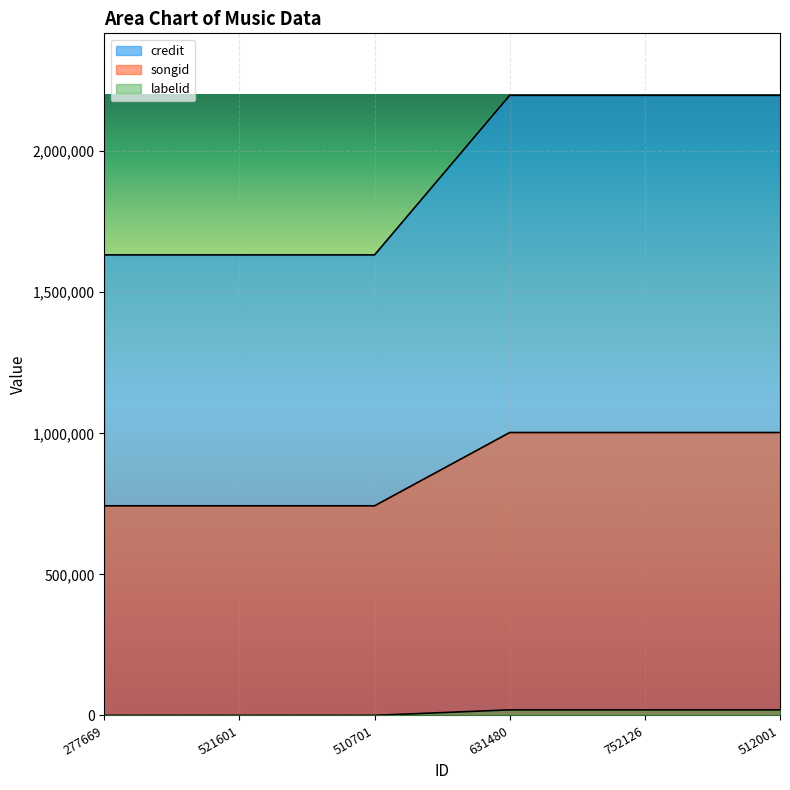

Which label corresponds to the smallest value in the chart?

277669